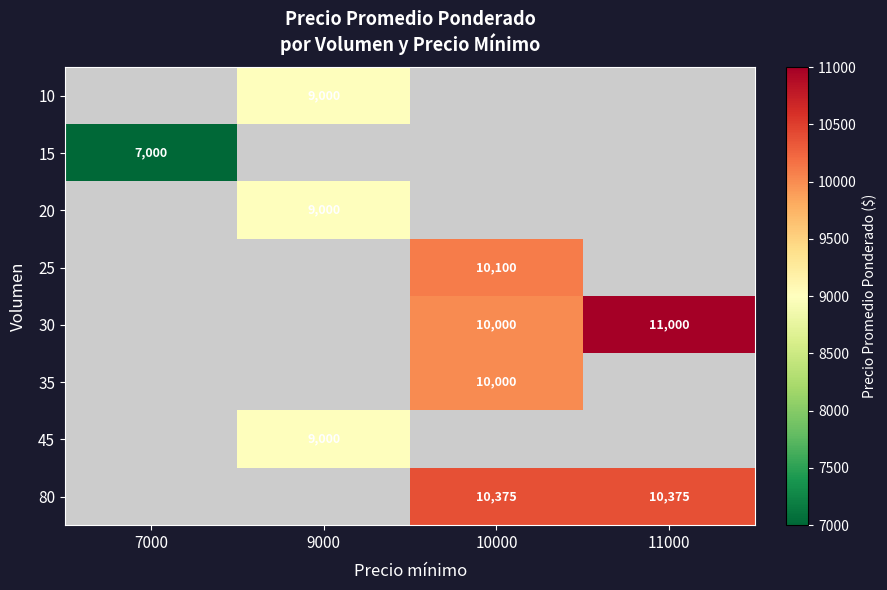

What is the minimum value shown in the chart?

7000.0